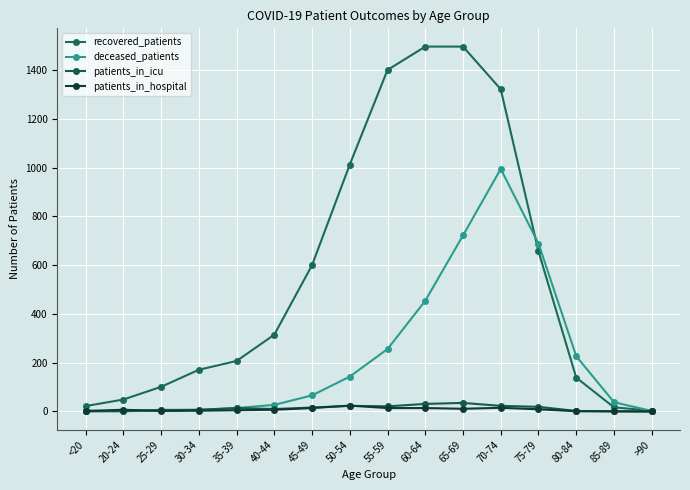

What is the value of the recovered_patients point at the 10th from the left?

1497